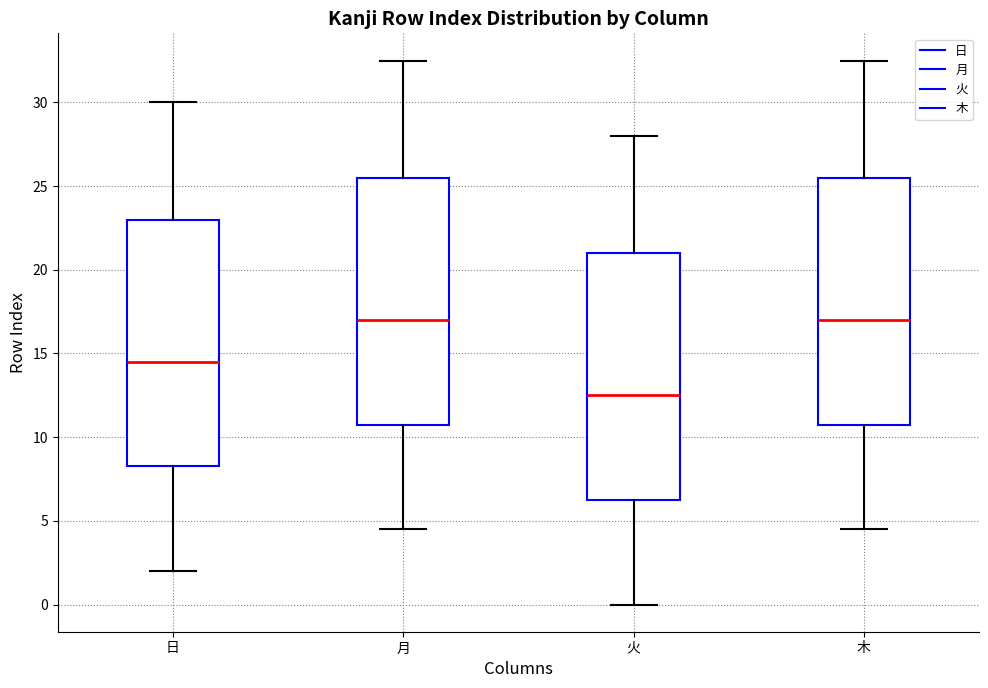

Reading left to right, read every box against the y-axis: the position of its median line, the range the box covers, and the ends of its whiskers. The values are not printed on the chart, so give them approximately, as read against the axis.

日: median 14.5, box 8.5 to 23.0, whiskers 2.0 to 30.0
月: median 17.0, box 11.0 to 25.5, whiskers 4.5 to 32.5
火: median 12.5, box 6.5 to 21.0, whiskers 0.0 to 28.0
木: median 17.0, box 11.0 to 25.5, whiskers 4.5 to 32.5